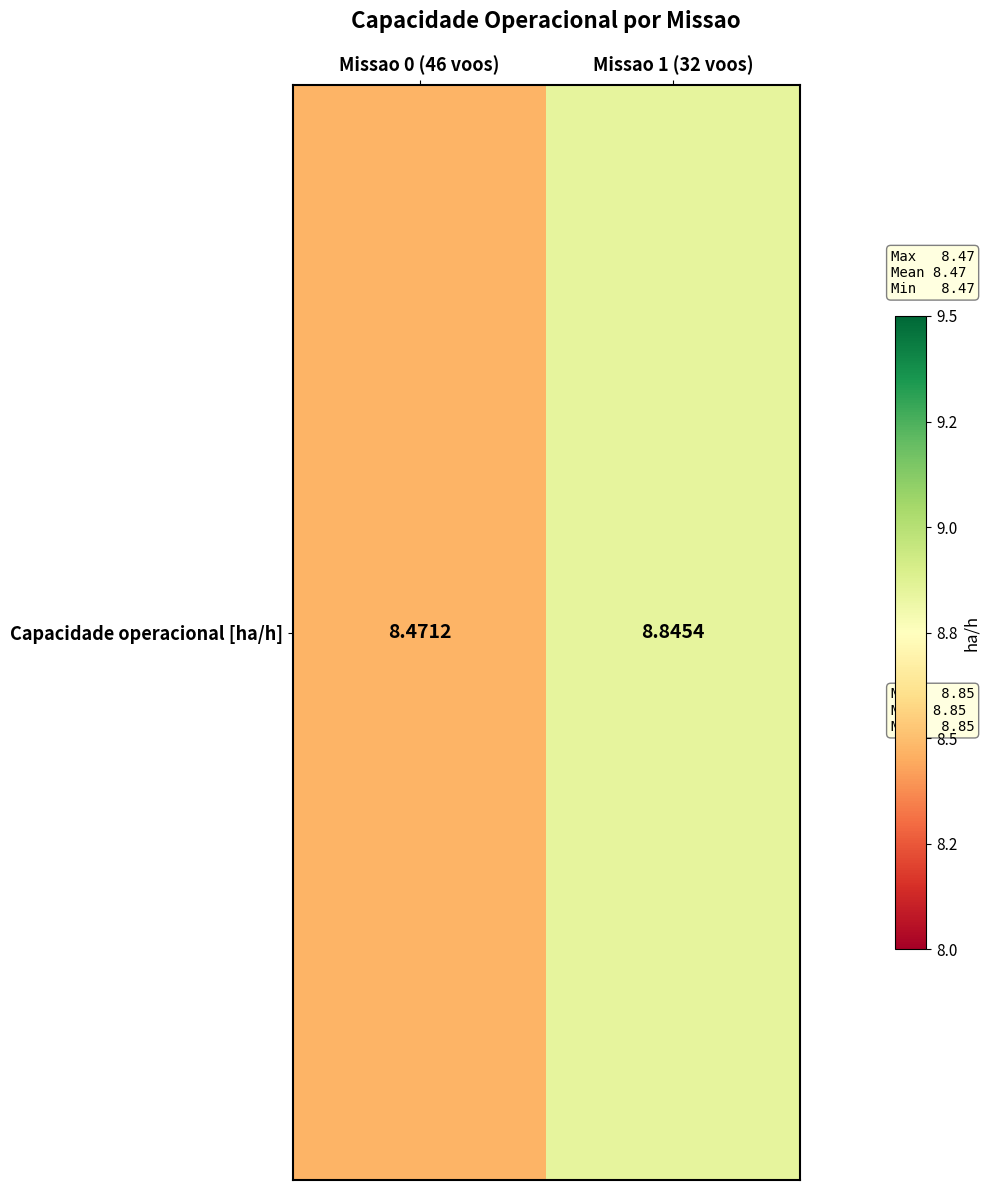

What is the difference between the maximum and minimum values?

0.4